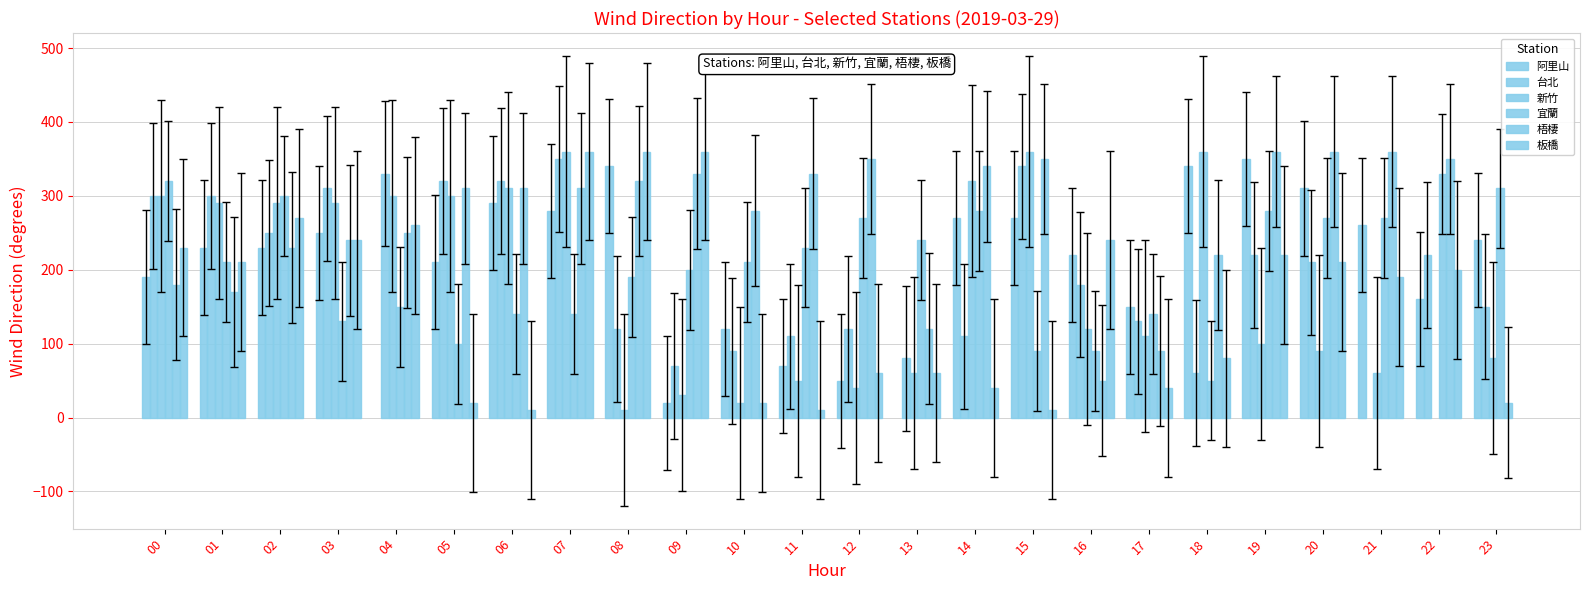

List the series in order of their peak value, highest first.

新竹, 梧棲, 板橋, 阿里山, 台北, 宜蘭